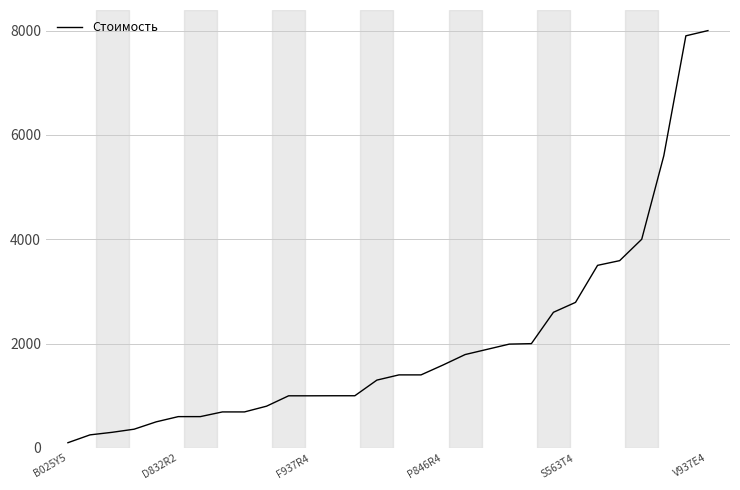

What is the maximum value shown in the chart?

8000